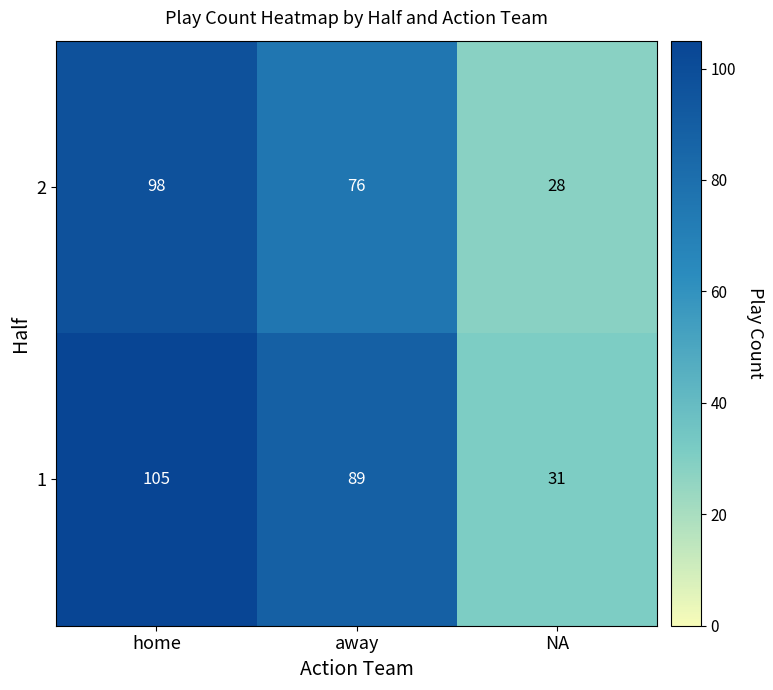

At away, list the series in order from largest to smallest.

1, 2